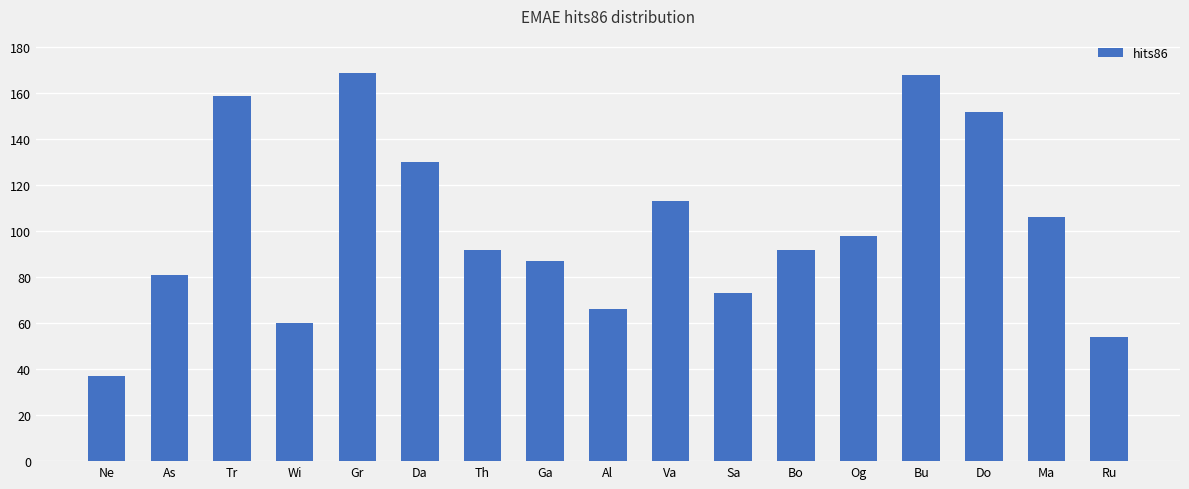

The chart shows a value of 182 at Va. True or false?

False